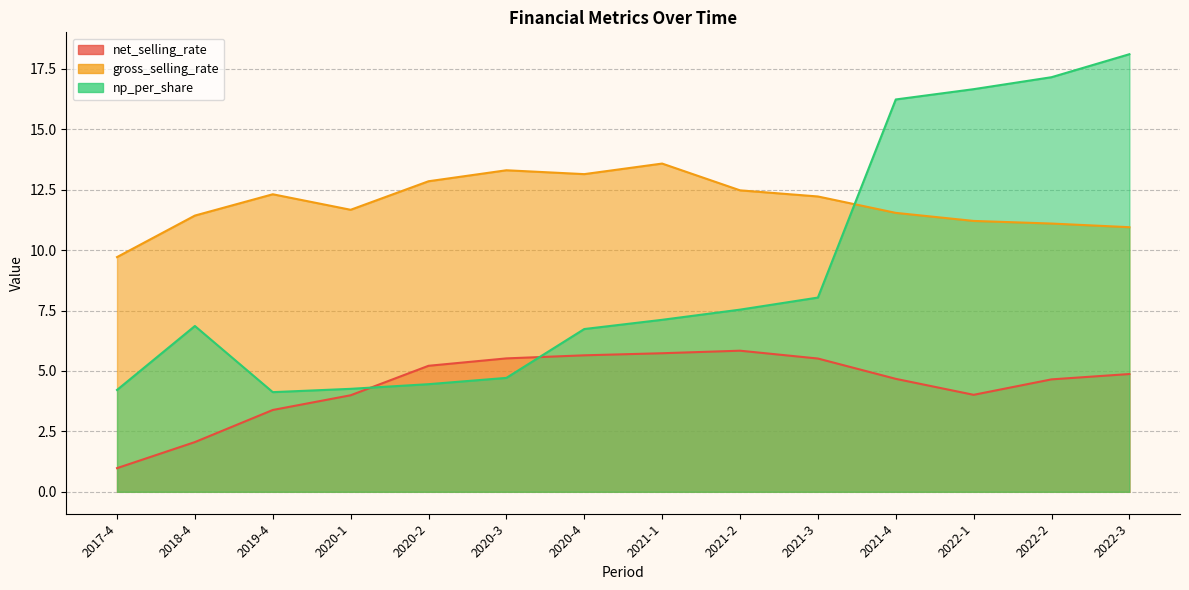

What is the label of the 1st point from the right?

2022-3